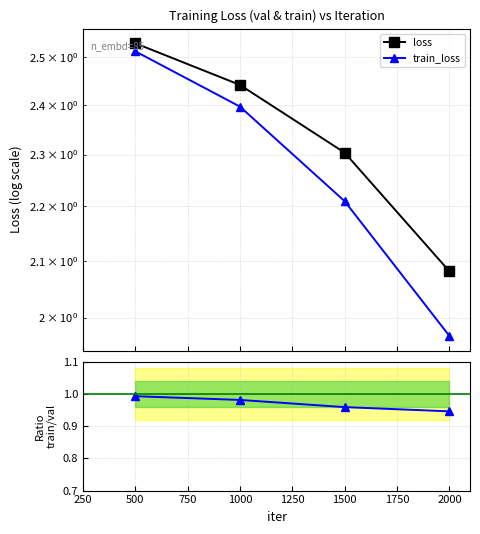

True or false: loss has a value of 0.6 at 1500.

False